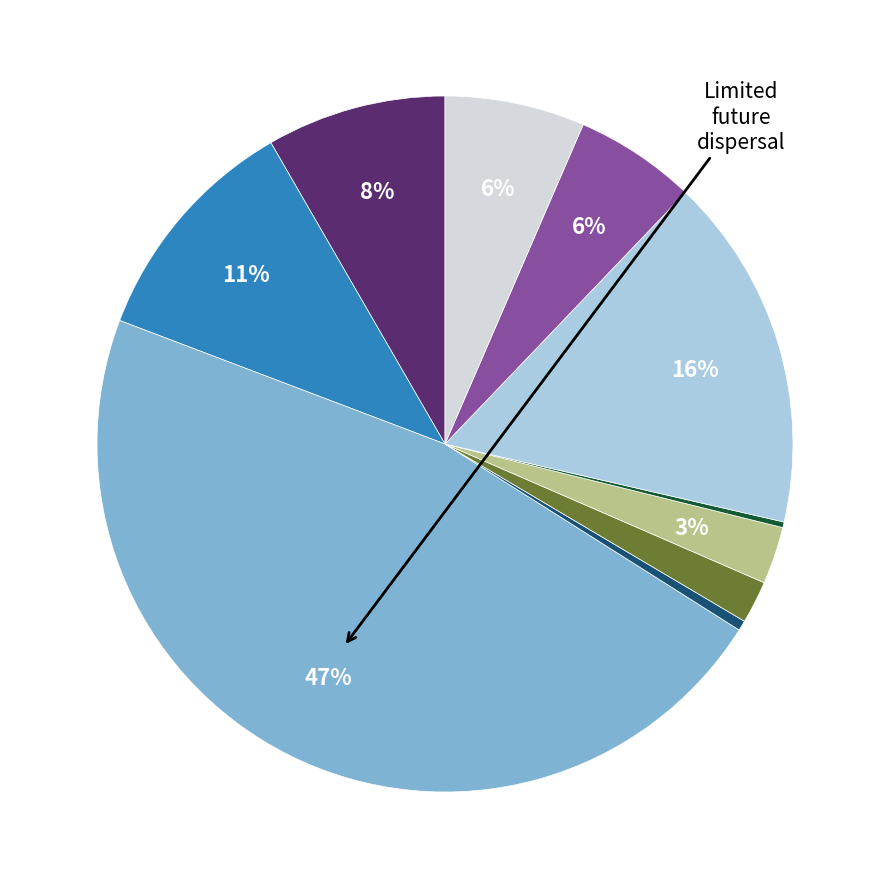

To the nearest percent, what is the difference between the largest and smallest slice percentages?

47%